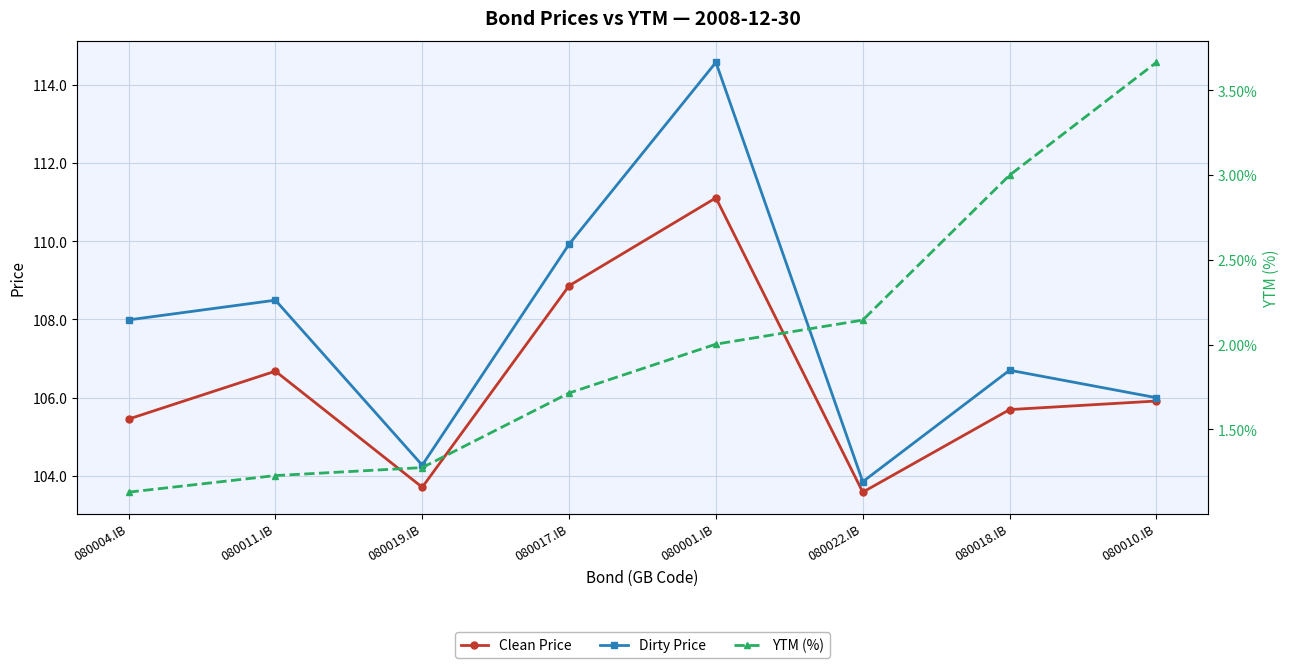

What position from the left is 080017.IB?

4